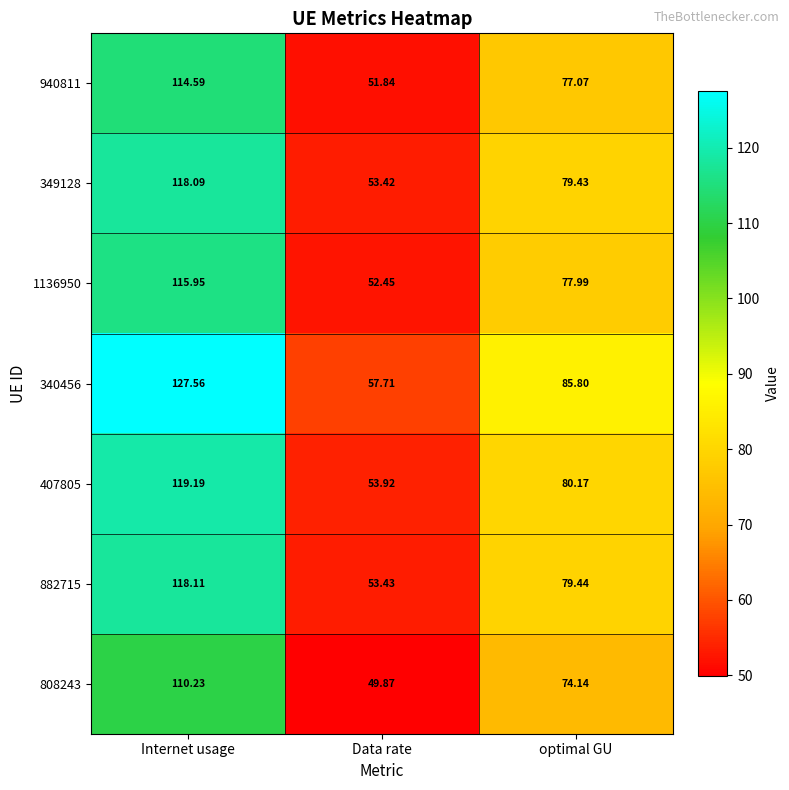

Which category has the lowest value across all series?

Data rate